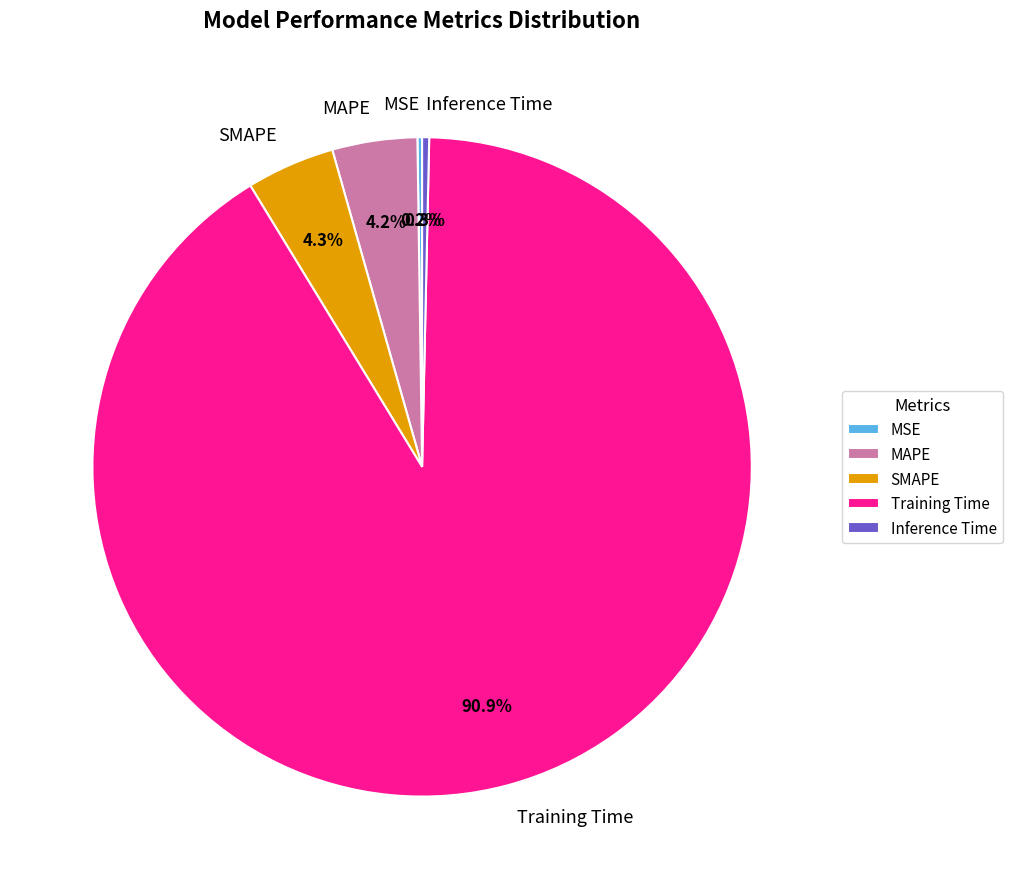

How much of the chart is everything except SMAPE?

95.7%